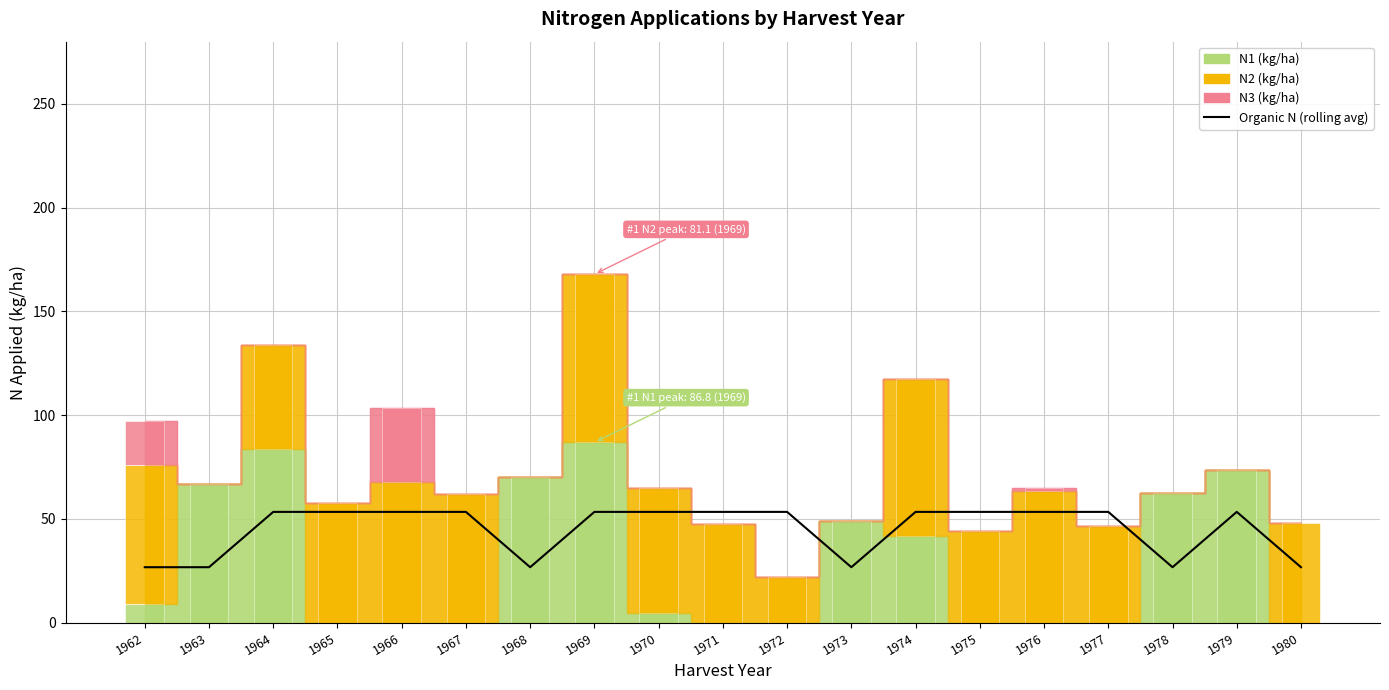

True or false: the data shows 53.3 at 1979.

True